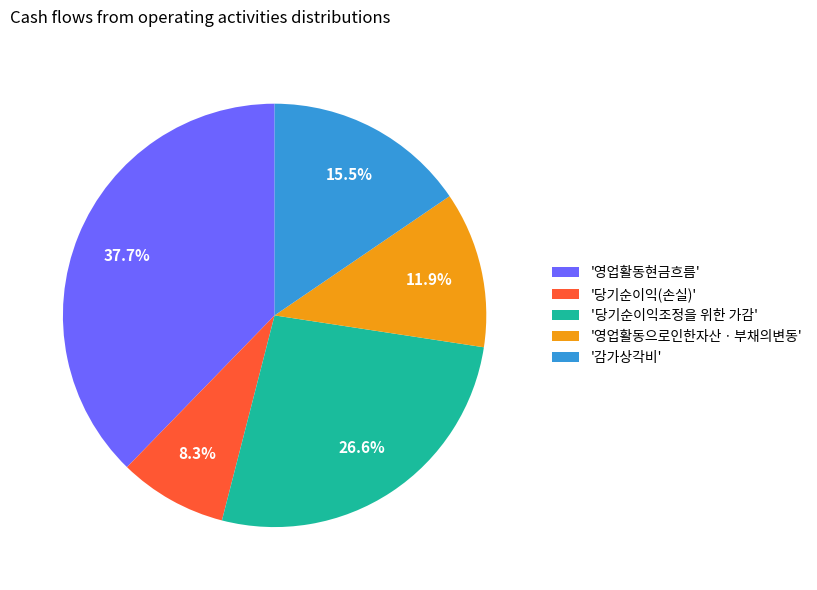

Is there a majority slice in this chart?

No